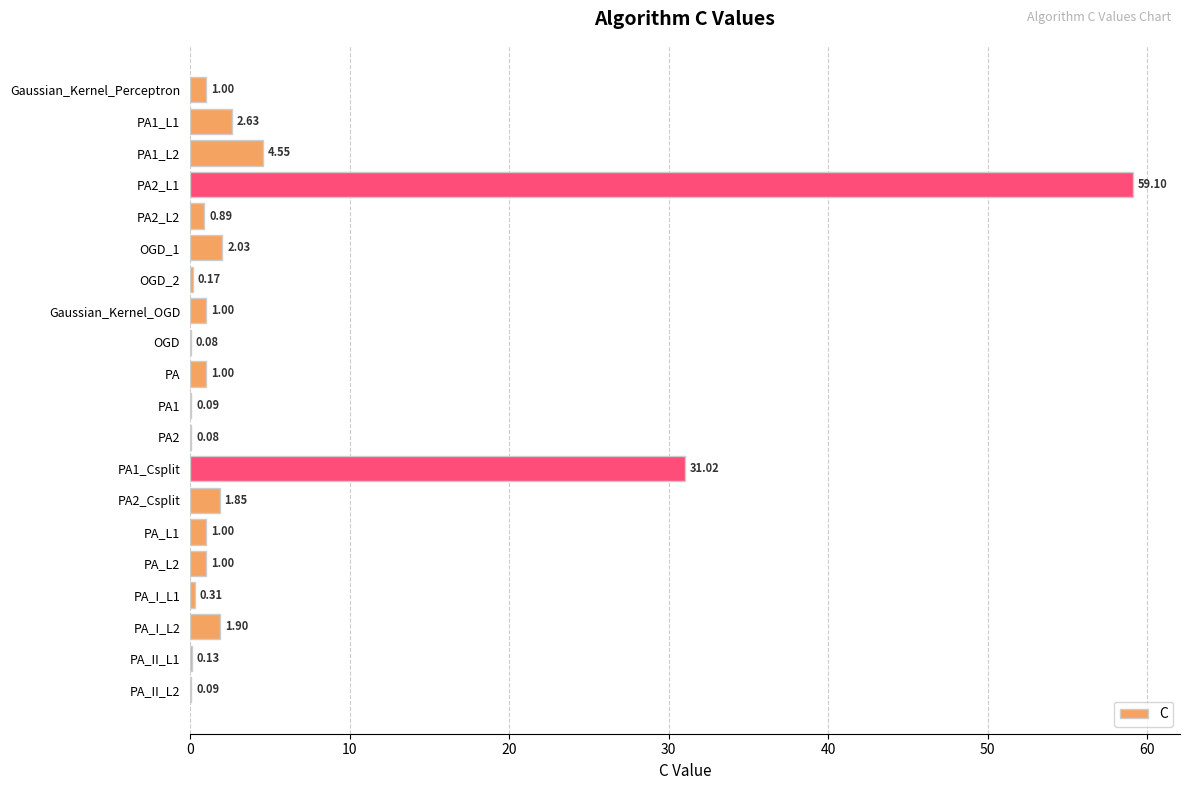

Which has a higher value, Gaussian_Kernel_OGD or PA1?

Gaussian_Kernel_OGD